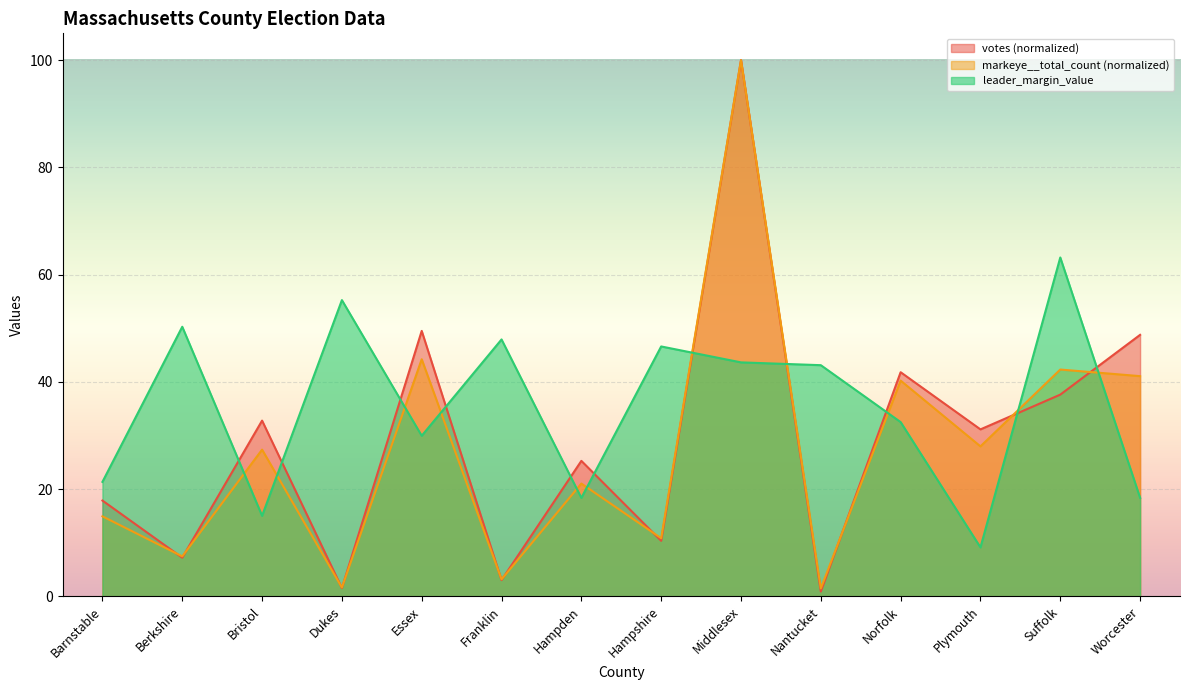

Reading left to right, extract all data points from this chart.

leader_margin_value: Barnstable=21.3	Berkshire=50.3	Bristol=15.0	Dukes=55.2	Essex=29.9	Franklin=47.9	Hampden=18.3	Hampshire=46.6	Middlesex=43.6	Nantucket=43.1	Norfolk=32.5	Plymouth=9.1	Suffolk=63.2	Worcester=18.4
votes_normalized: Barnstable=17.9	Berkshire=7.2	Bristol=32.8	Dukes=1.5	Essex=49.5	Franklin=3.0	Hampden=25.3	Hampshire=10.3	Middlesex=100.0	Nantucket=0.9	Norfolk=41.8	Plymouth=31.1	Suffolk=37.6	Worcester=48.8
markeye_share: Barnstable=14.9	Berkshire=7.4	Bristol=27.4	Dukes=1.6	Essex=44.2	Franklin=3.2	Hampden=21.0	Hampshire=10.8	Middlesex=100.0	Nantucket=1.5	Norfolk=40.2	Plymouth=28.0	Suffolk=42.3	Worcester=41.1